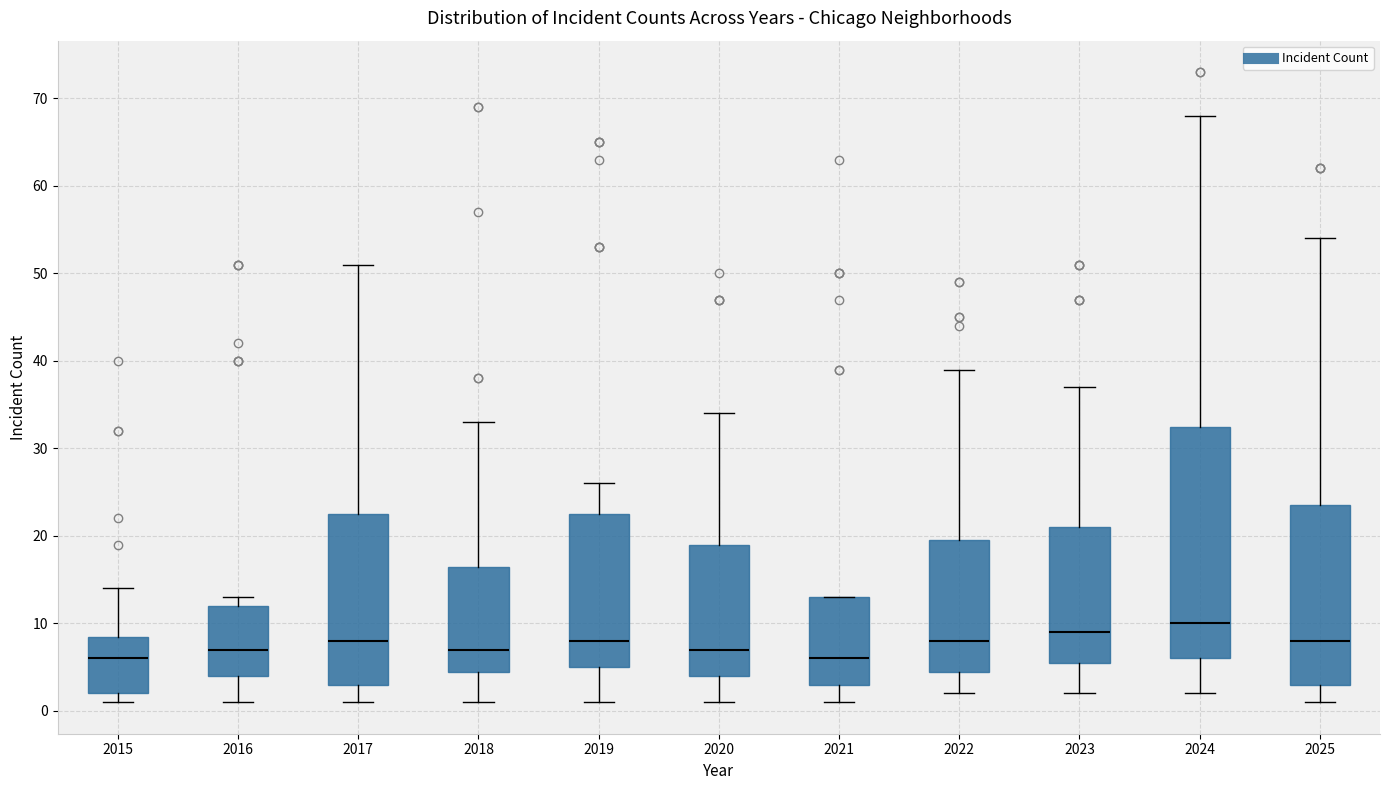

Where is the upper edge of the box at x = 2018 on the y-axis? The values are not printed on the chart, so give them approximately, as read against the axis.

17